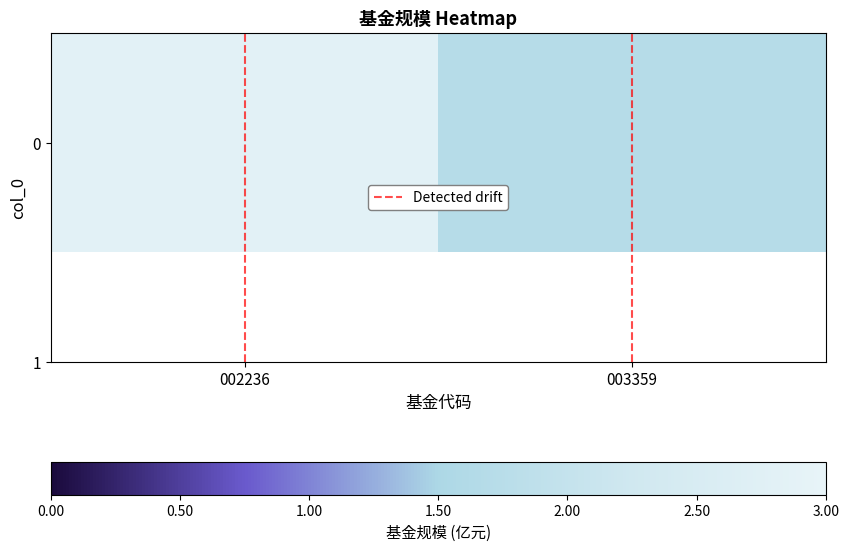

What is the sum of all 0 values?

4.5